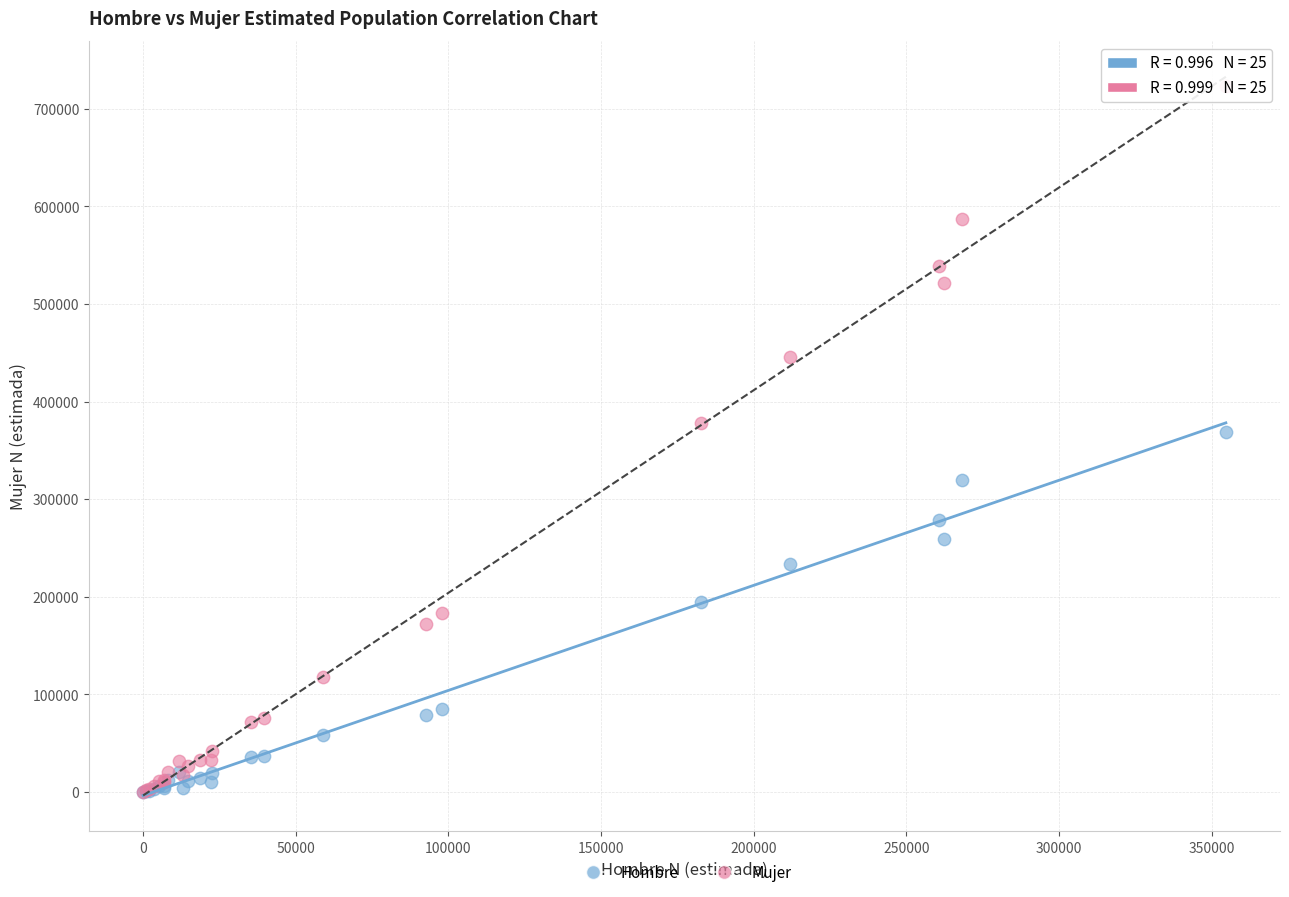

What are all the series names shown in the legend?

Hombre, Mujer